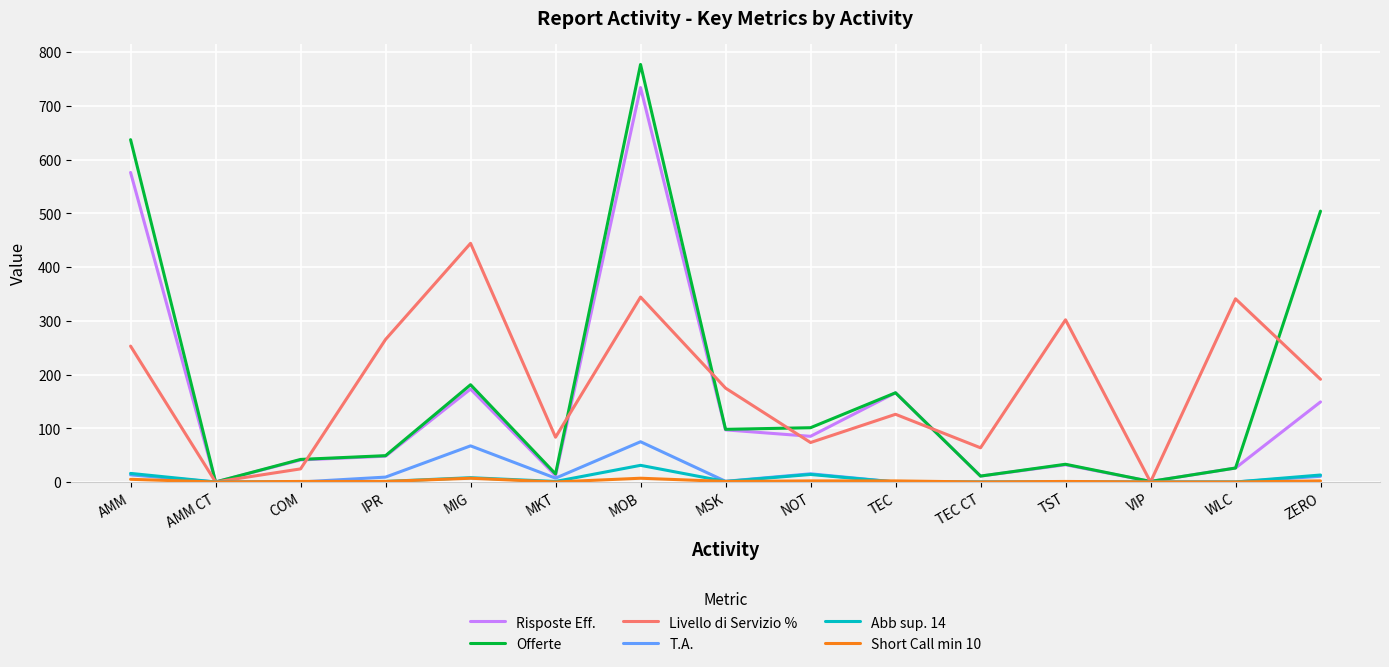

The Livello di Servizio % series shows 24.4 at COM. True or false?

True